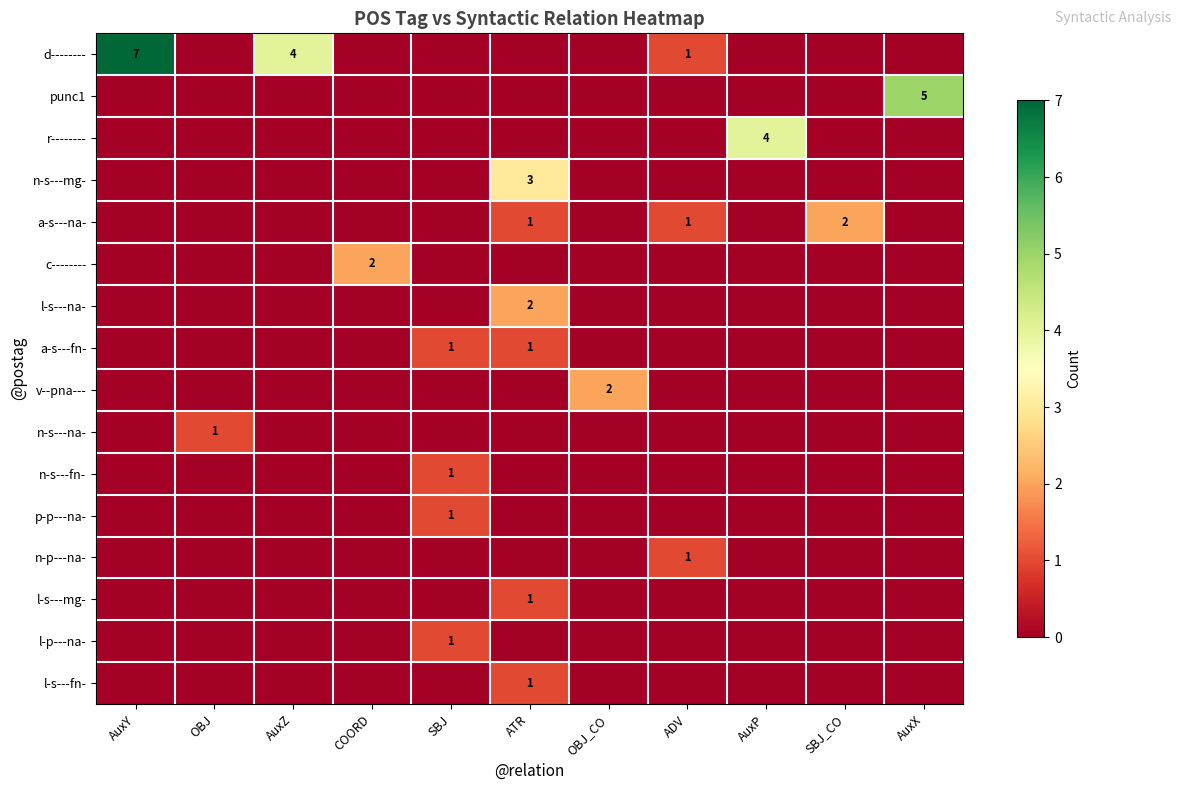

What is the difference between the highest and lowest values at SBJ?

1